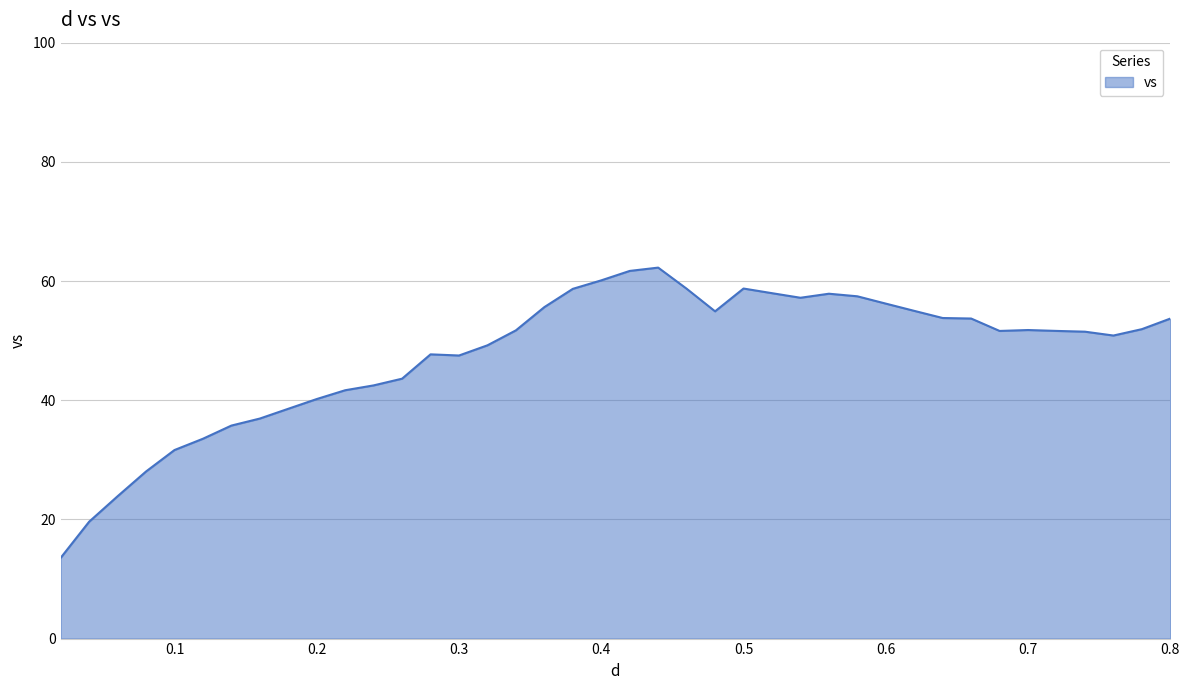

What is the difference between the maximum and second lowest values?

42.6